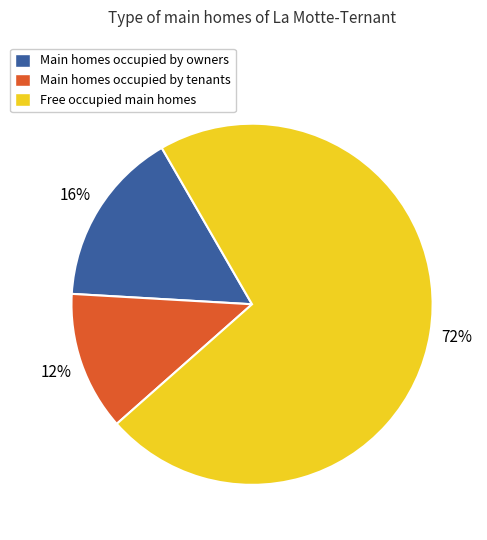

What is the ratio of the value at Main homes occupied by tenants to the value at Main homes occupied by owners?

0.8